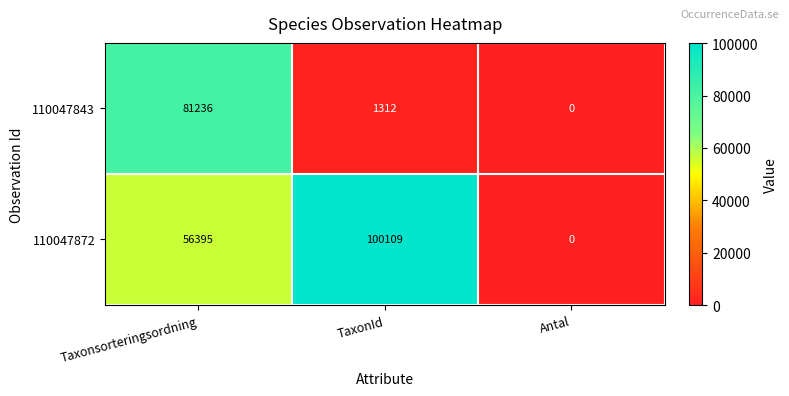

What is the greatest value displayed?

100109